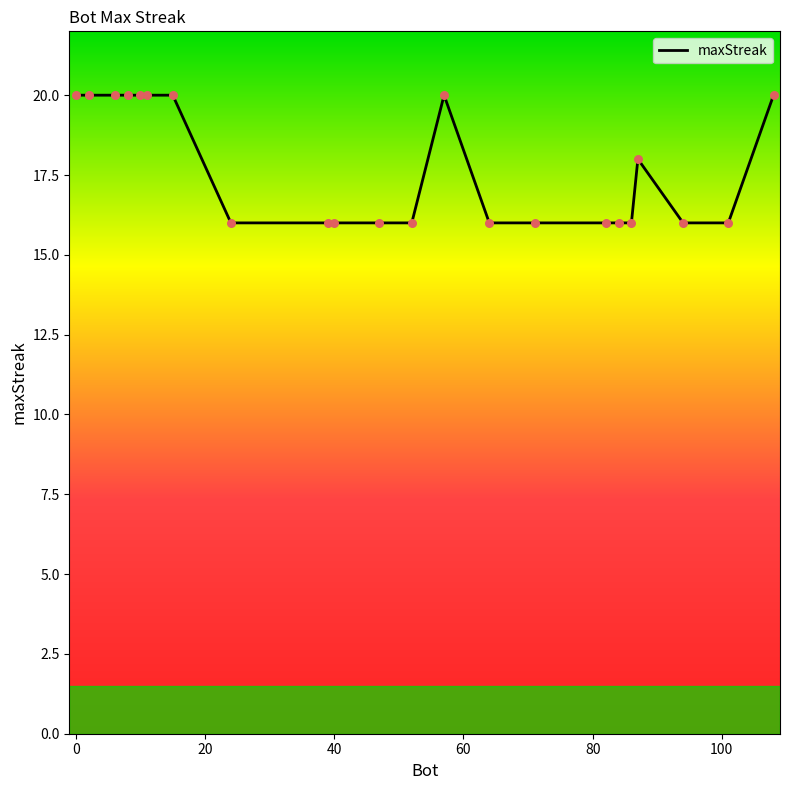

What is the minimum value shown in the chart?

16